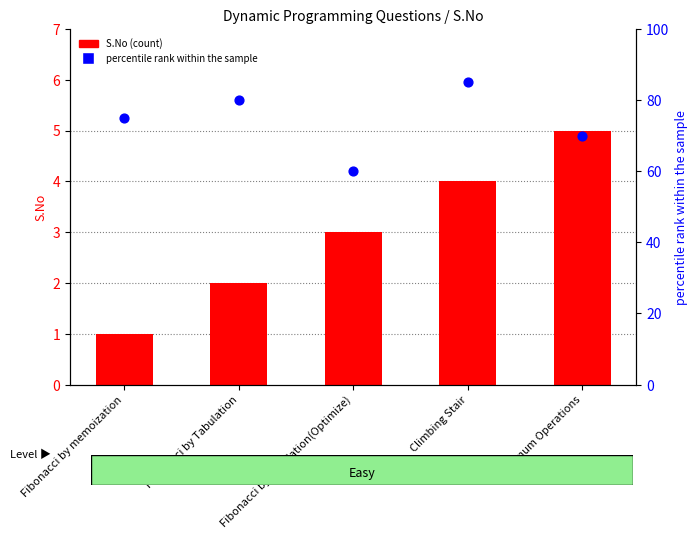

Is the value of percentile rank within the sample at Climbing Stair greater than the value of S.No at Minimum Operations?

Yes